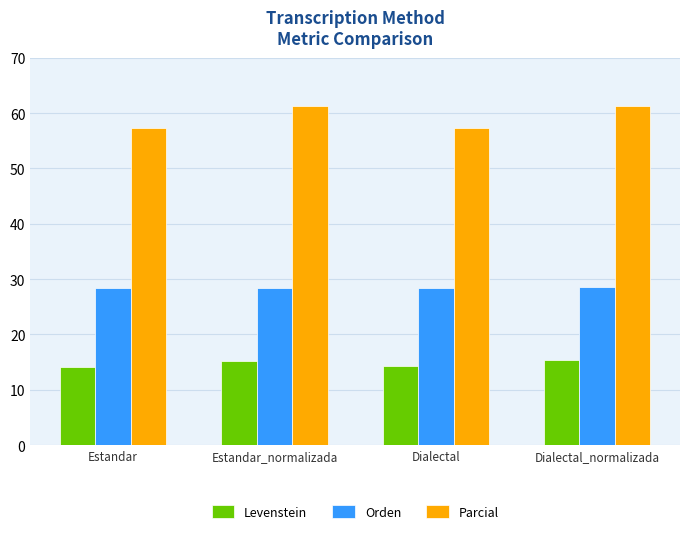

What is the difference between the Orden values at Estandar_normalizada and Estandar?

0.1